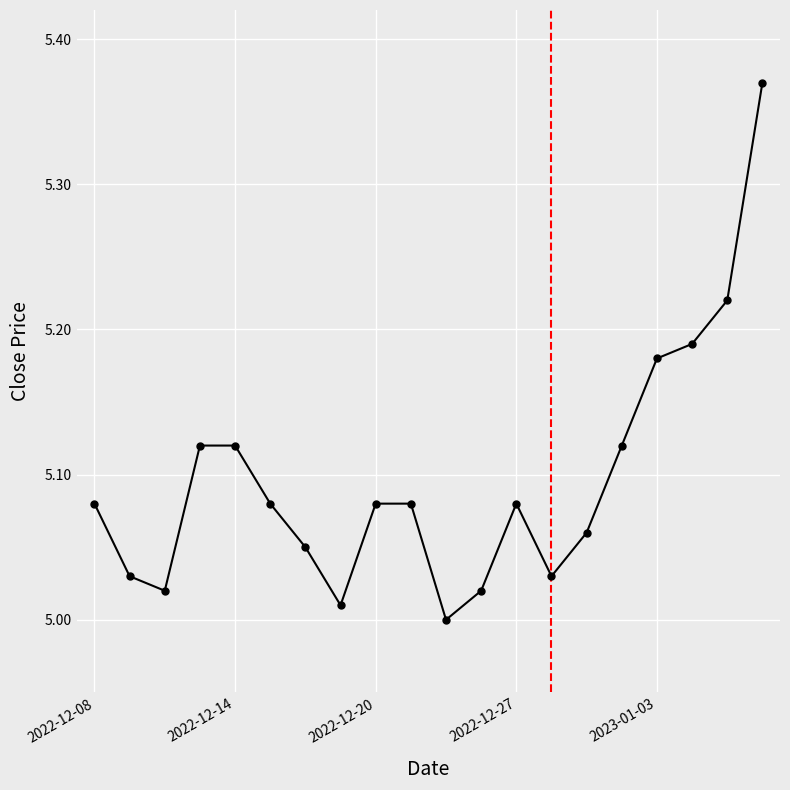

How many points are lower than both their immediate neighbors (excluding endpoints)?

4